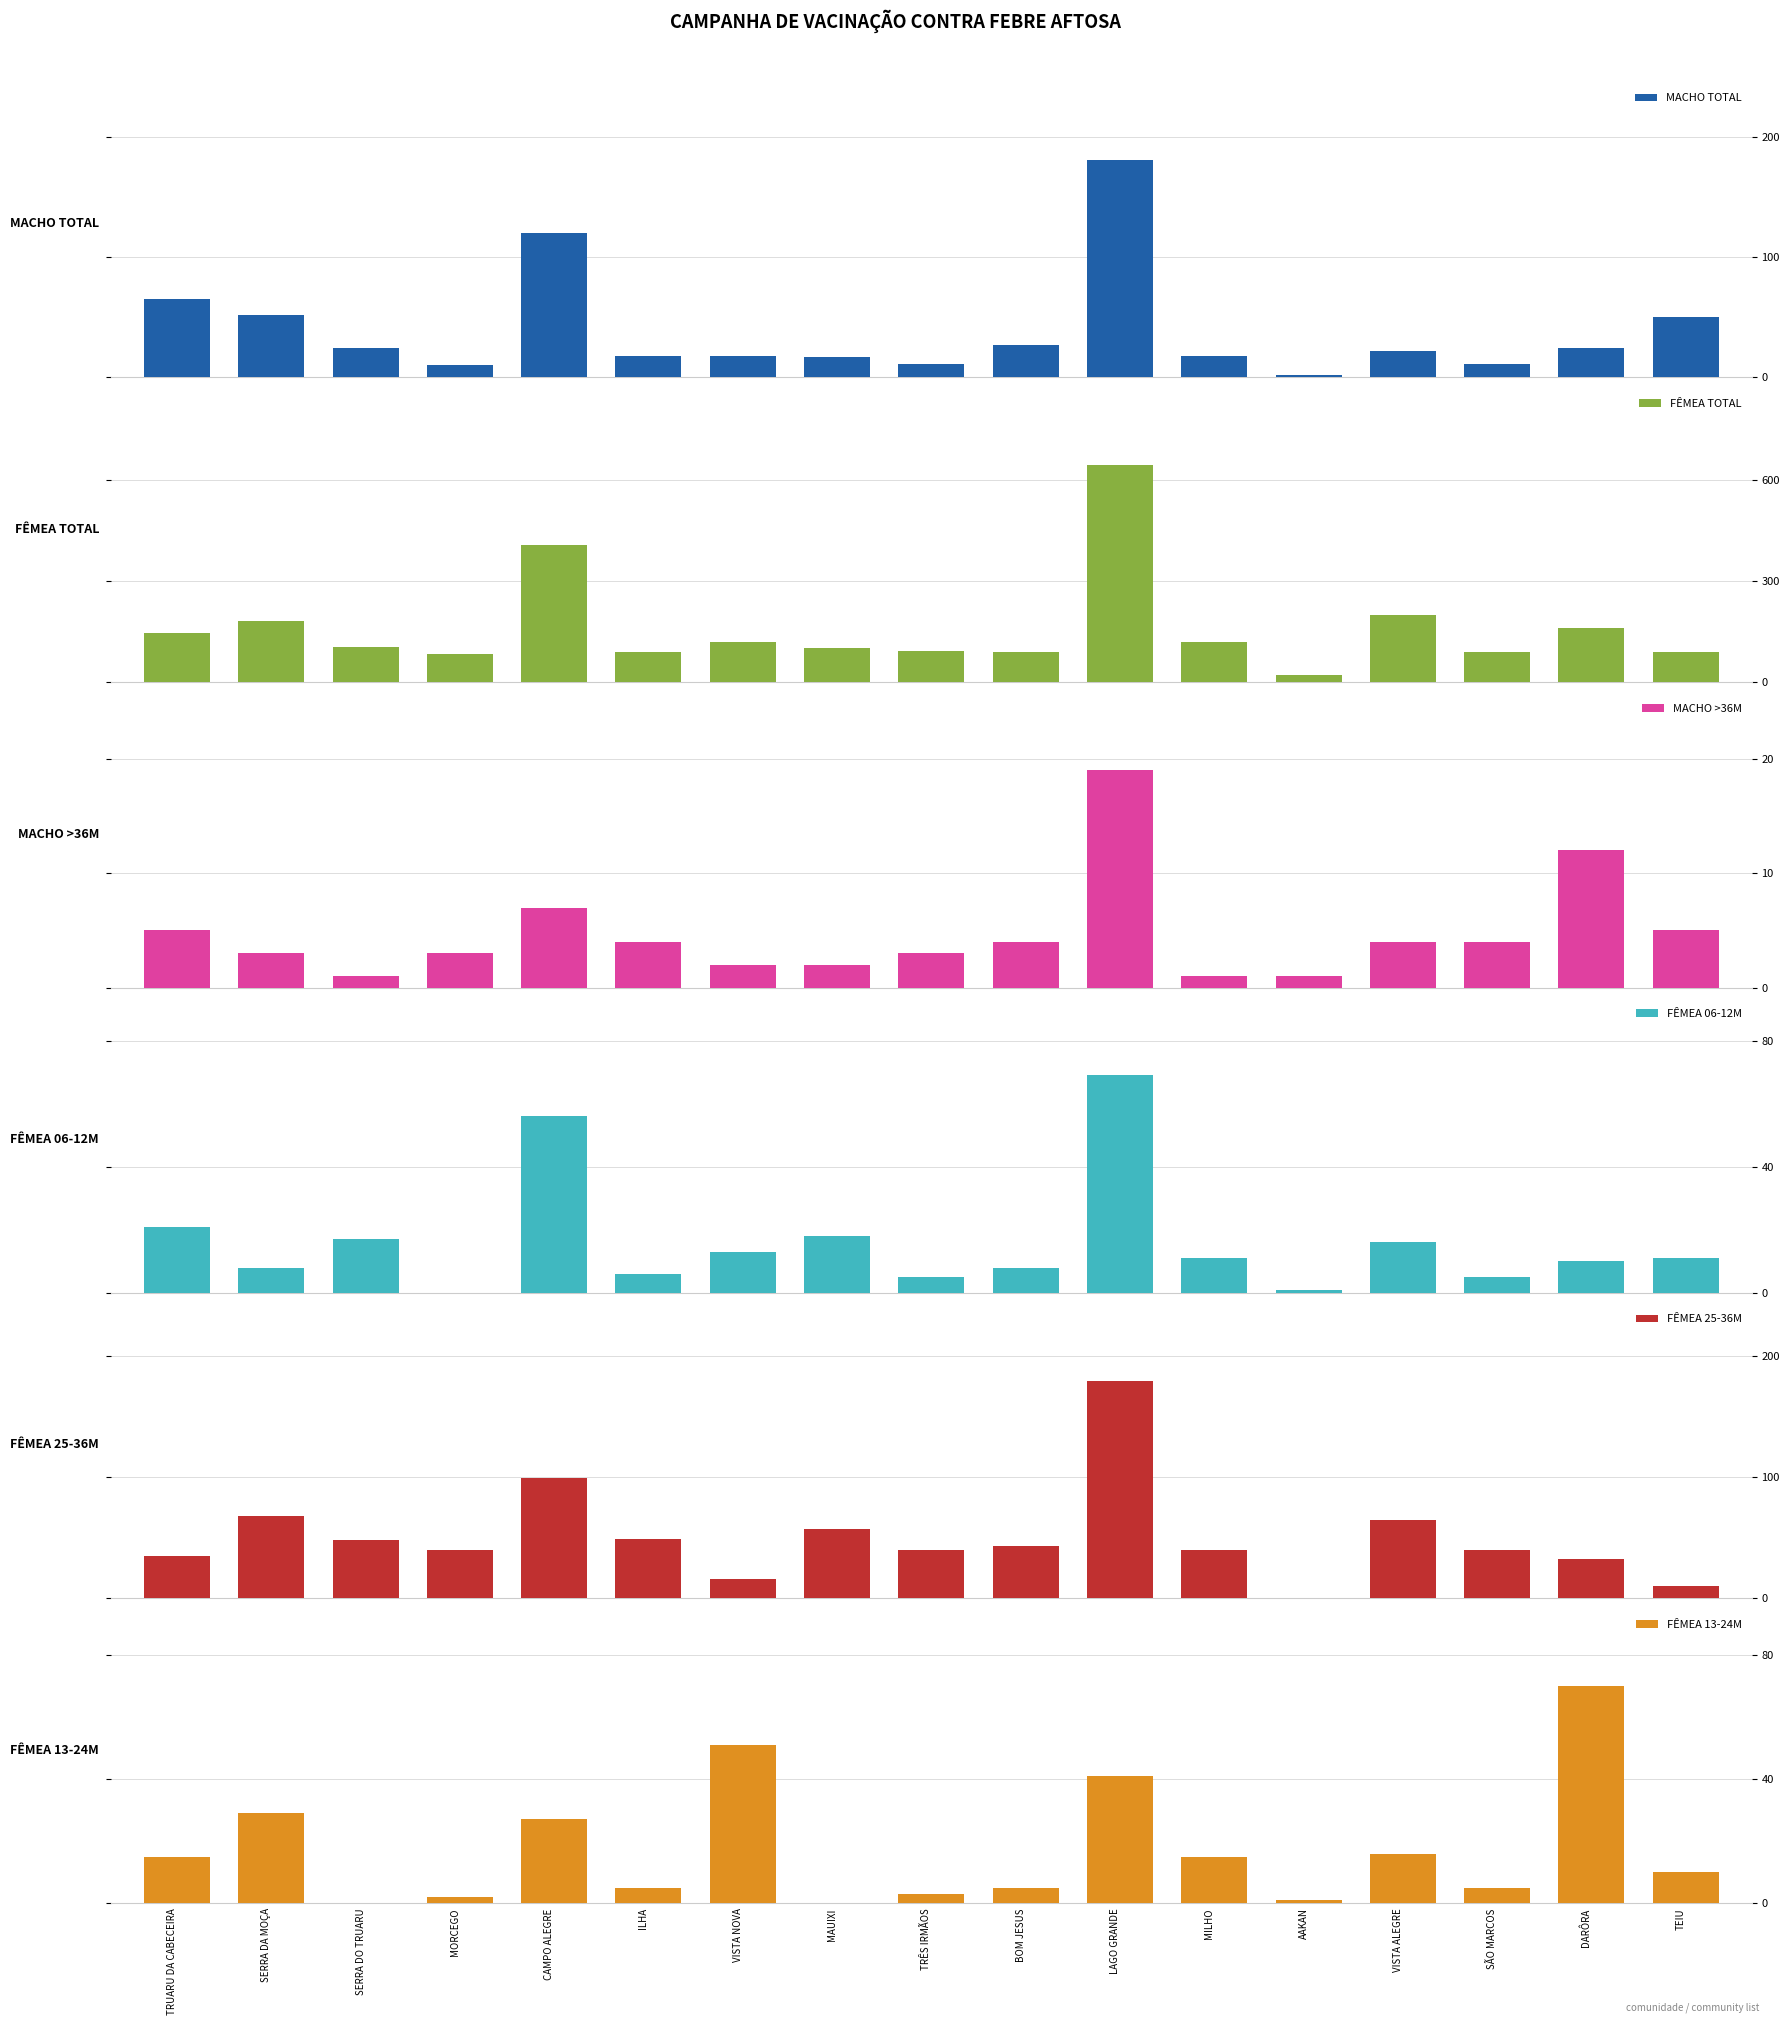

The FÊMEA TOTAL series shows 205 at CAMPO ALEGRE. True or false?

False